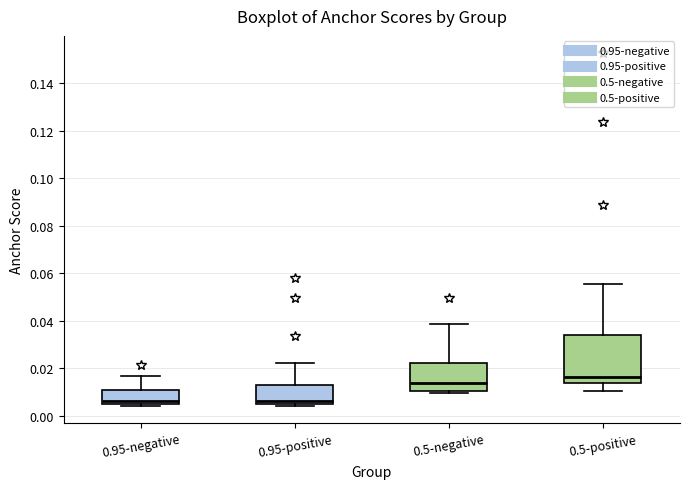

Reading left to right, transcribe this box plot: for each box, give where its median line is, the range the box spans, and where its two whiskers end, as read against the y-axis. The values are not printed on the chart, so give them approximately, as read against the axis.

0.95-negative: median 0.006, box 0.004 to 0.010, whiskers 0.004 to 0.016
0.95-positive: median 0.006 (just above the box's lower edge), box 0.006 to 0.012, whiskers 0.004 to 0.022
0.5-negative: median 0.014, box 0.010 to 0.022, whiskers 0.010 (just below the box's lower edge) to 0.038
0.5-positive: median 0.016, box 0.014 to 0.034, whiskers 0.010 to 0.056